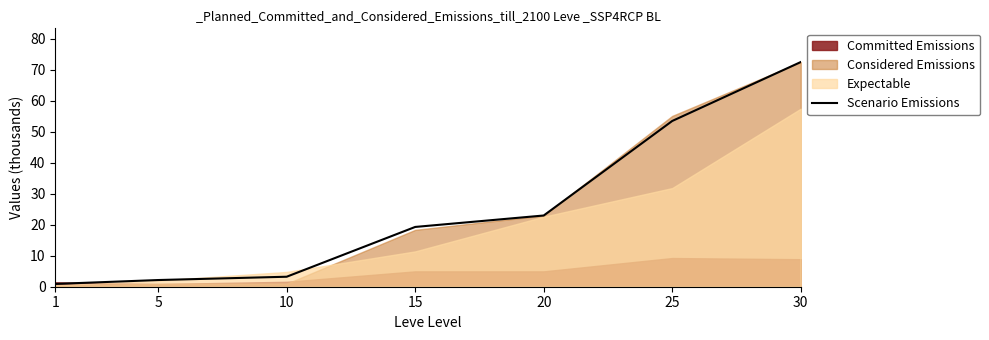

At which label is Scenario Emissions closest to 36?

20